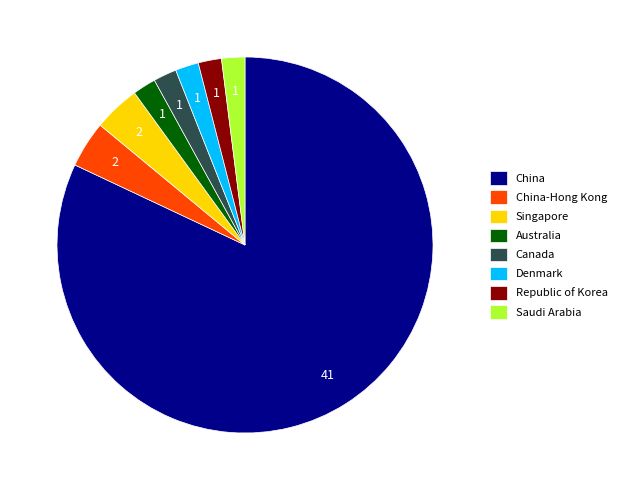

How many segments does this pie chart have?

8